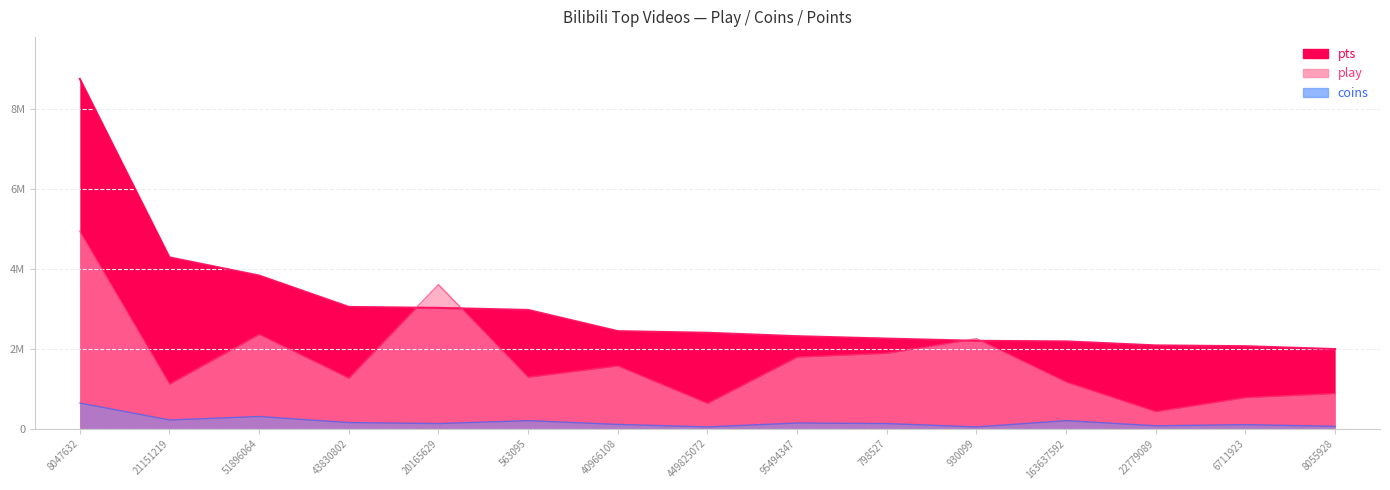

Read the coins value at 930099, to the nearest 50.

40750